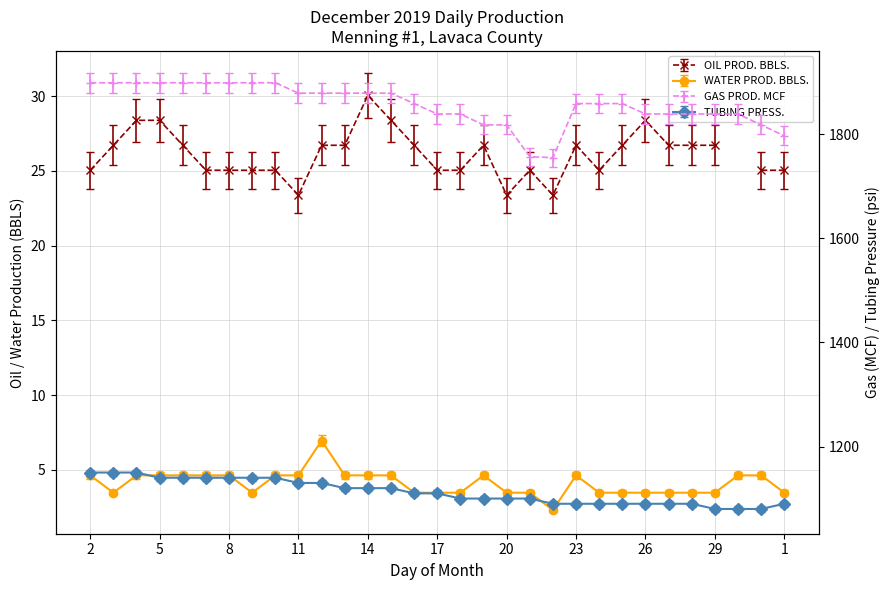

At how many categories does at least one series exceed 1499?

31